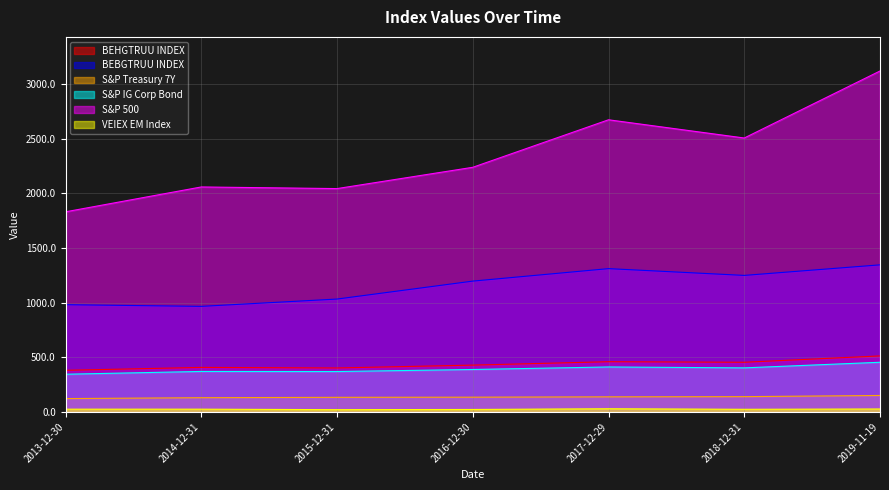

At which category is the sum across all series the highest?

2019-11-19